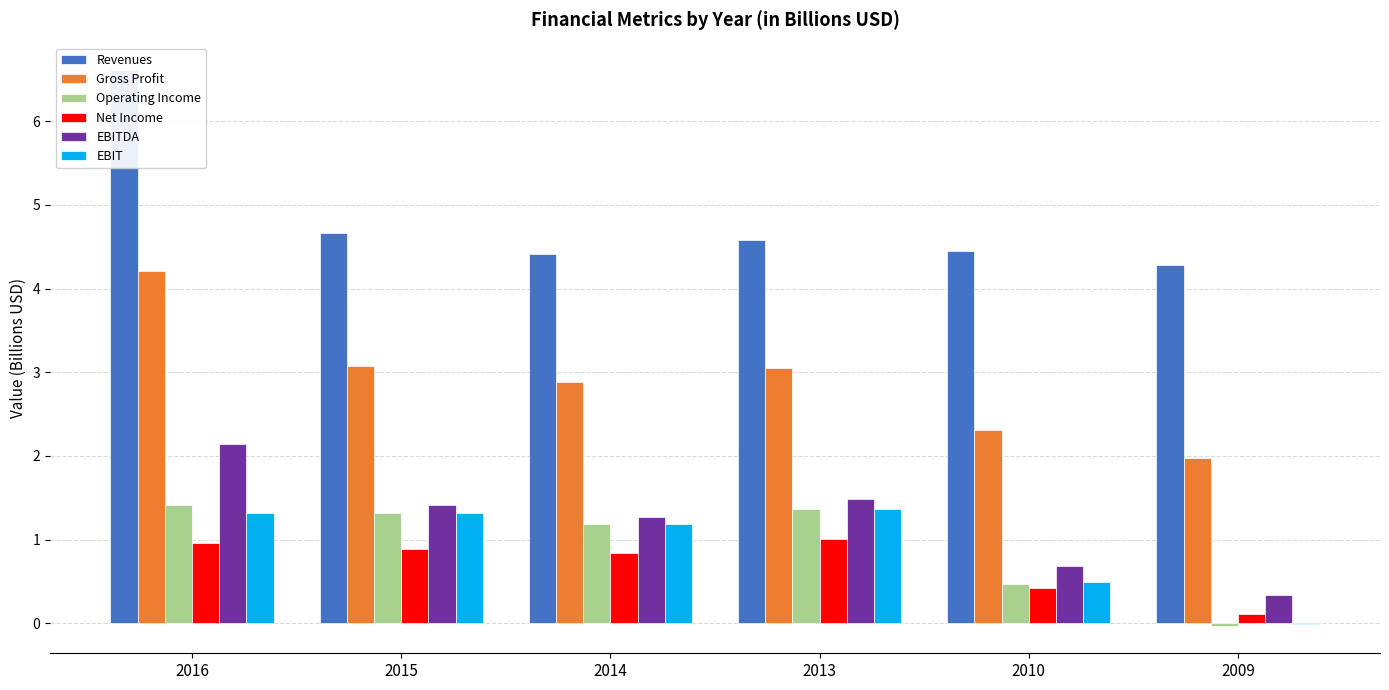

Which has a higher value, 2016 or 2010?

2016